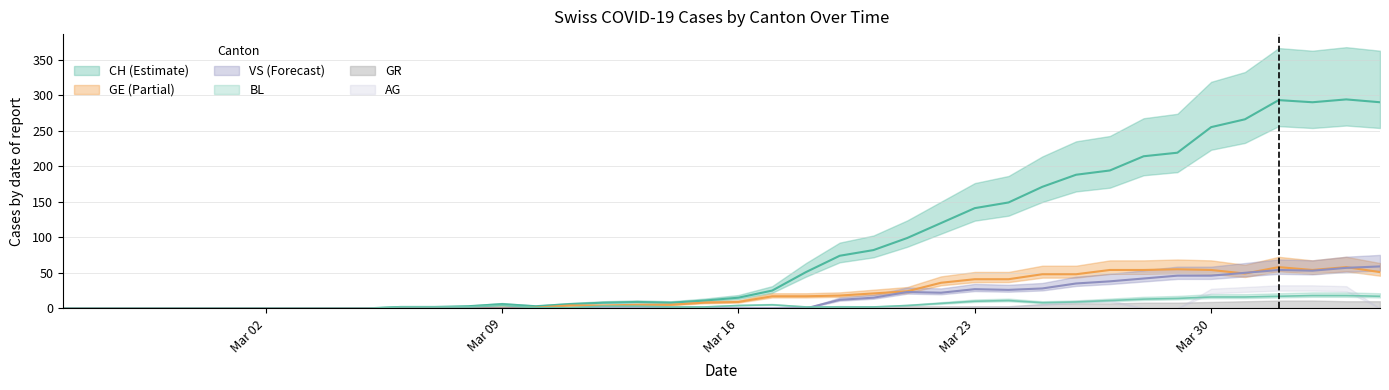

Is this an area chart (filled region under the line)?

No